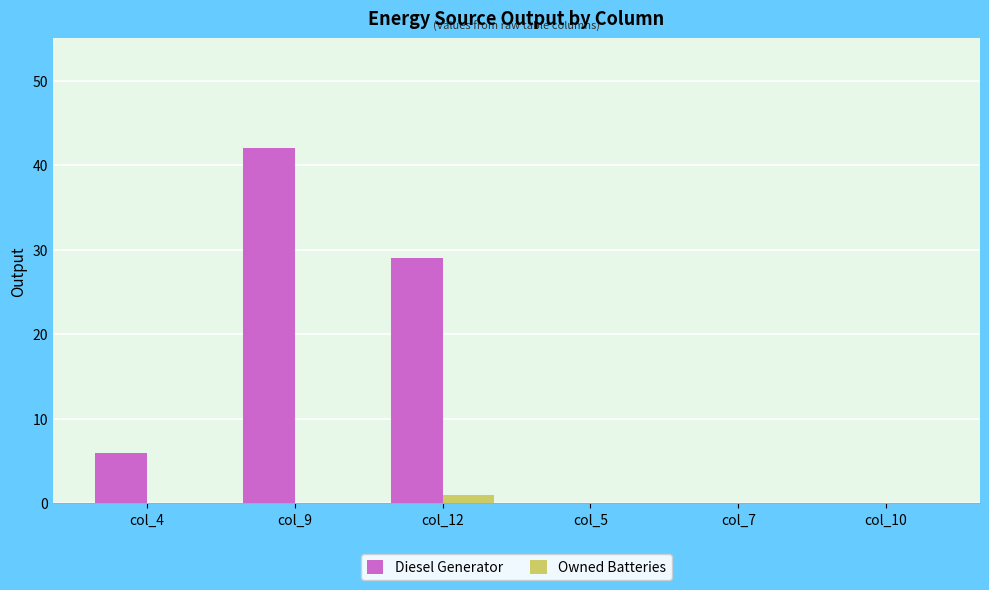

What is the maximum value for Owned Batteries?

1